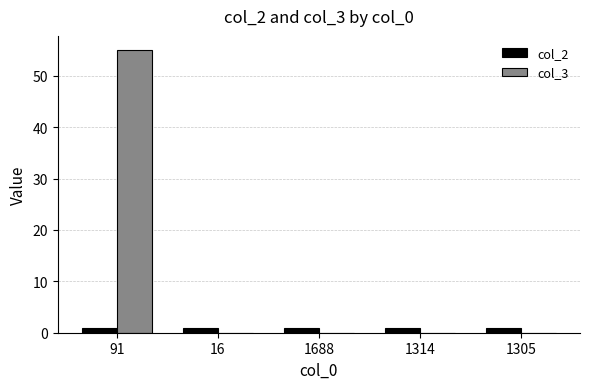

How many groups of bars are there?

5